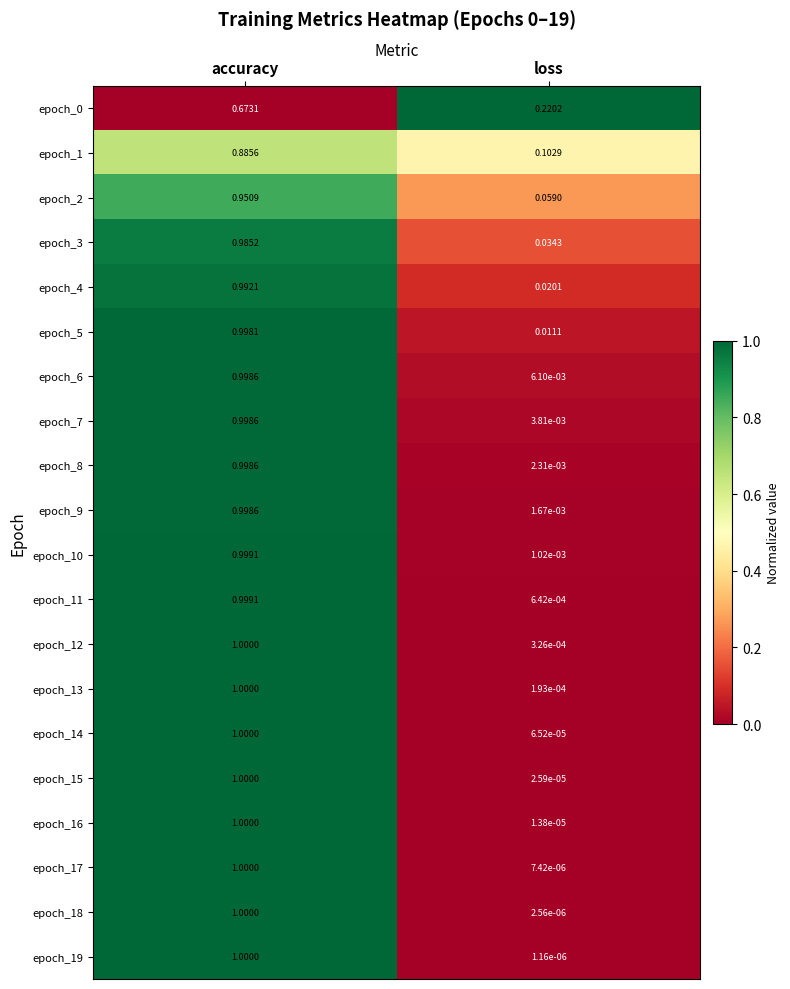

List the labels in order of epoch_1 value, smallest first.

loss, accuracy